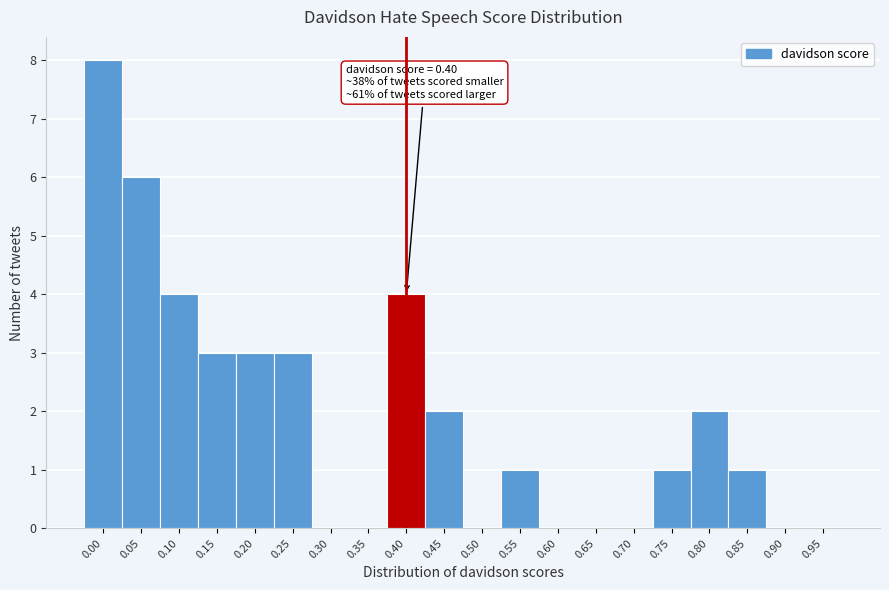

Reading left to right, list all the values displayed in this chart.

0.00=8	0.05=6	0.10=4	0.15=3	0.20=3	0.25=3	0.30=0	0.35=0	0.40=4	0.45=2	0.50=0	0.55=1	0.60=0	0.65=0	0.70=0	0.75=1	0.80=2	0.85=1	0.90=0	0.95=0